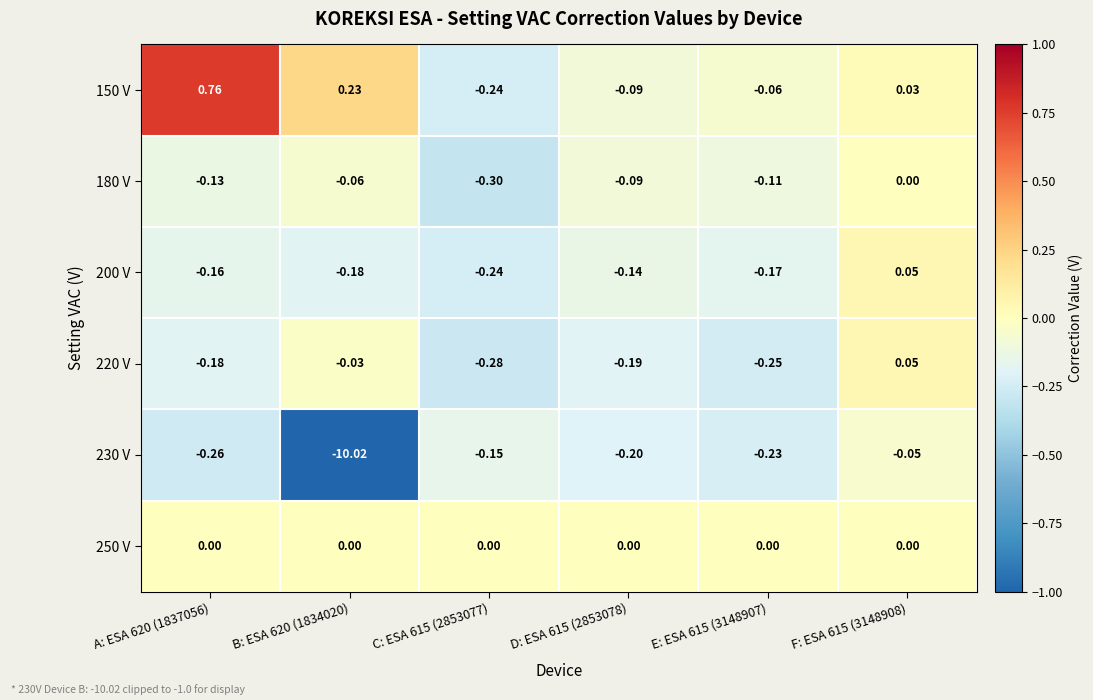

Is the value of 250 V at A: ESA 620 (1837056) greater than the value of 180 V at B: ESA 620 (1834020)?

Yes